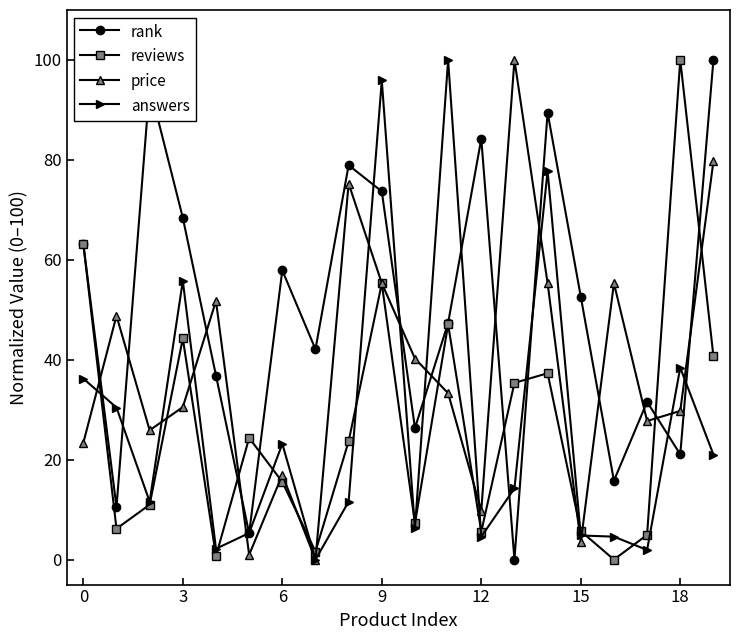

What is the maximum value for reviews?

100.0